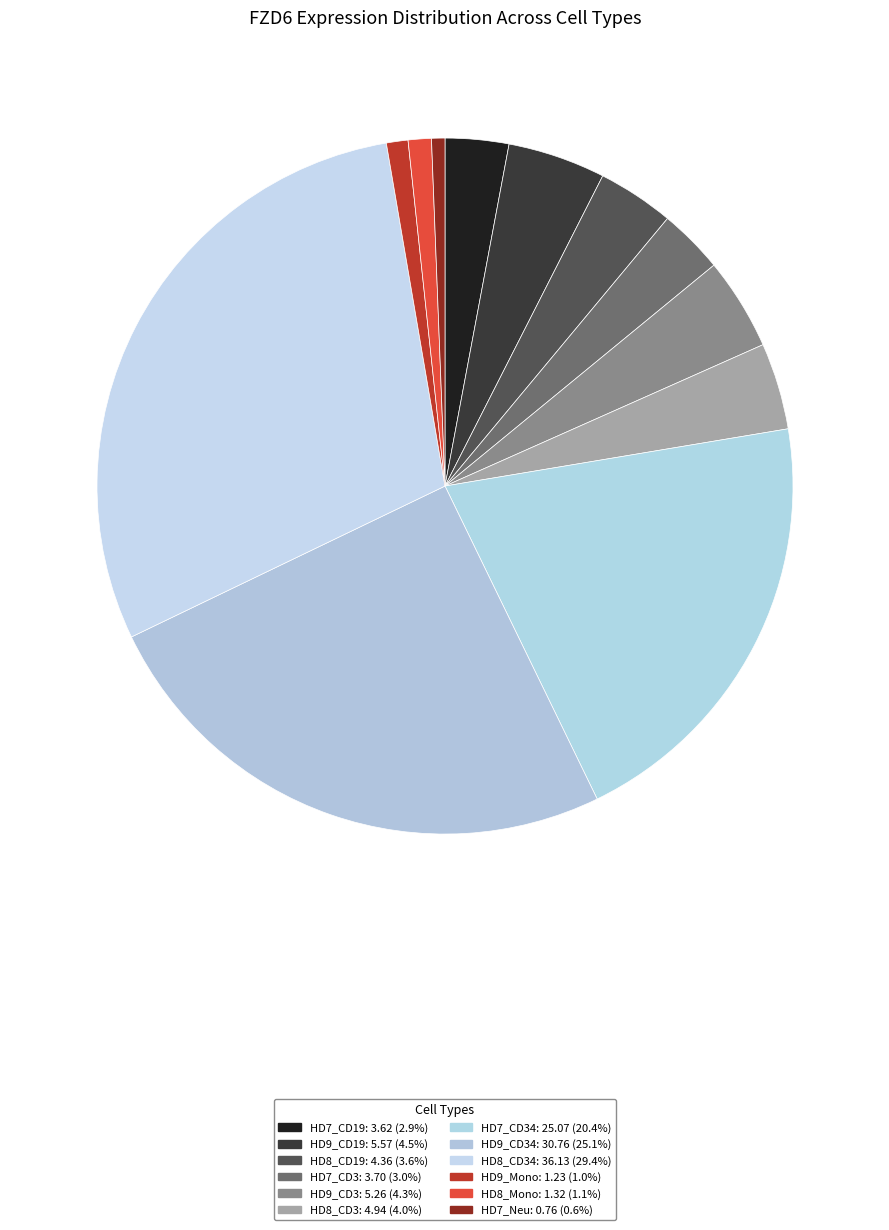

How many slices are in this pie chart?

12